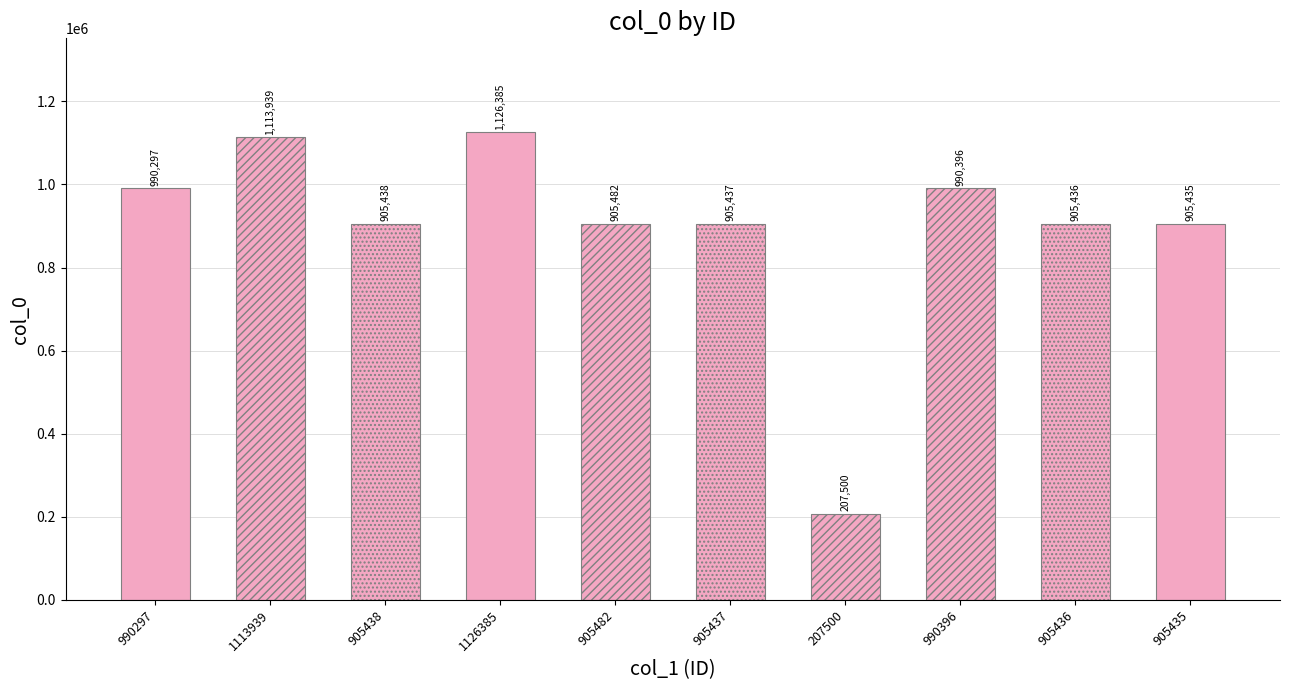

What is the minimum value shown in the chart?

207500